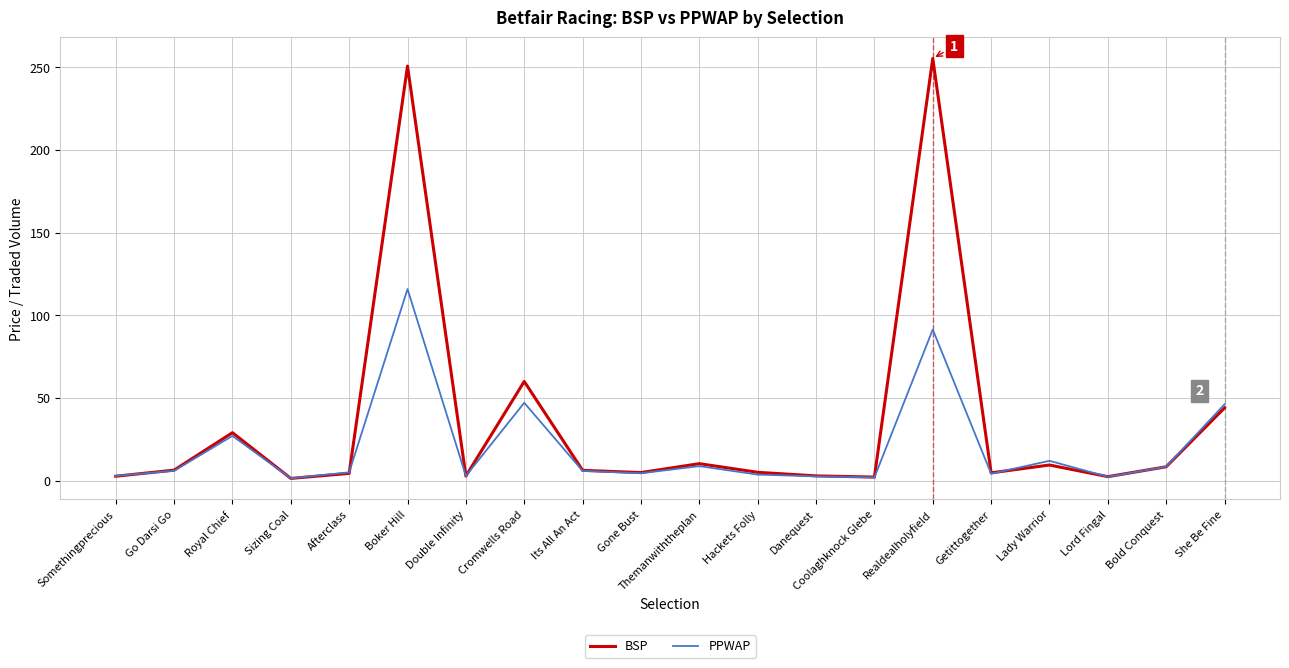

Which category has the highest value in the PPWAP series?

Boker Hill